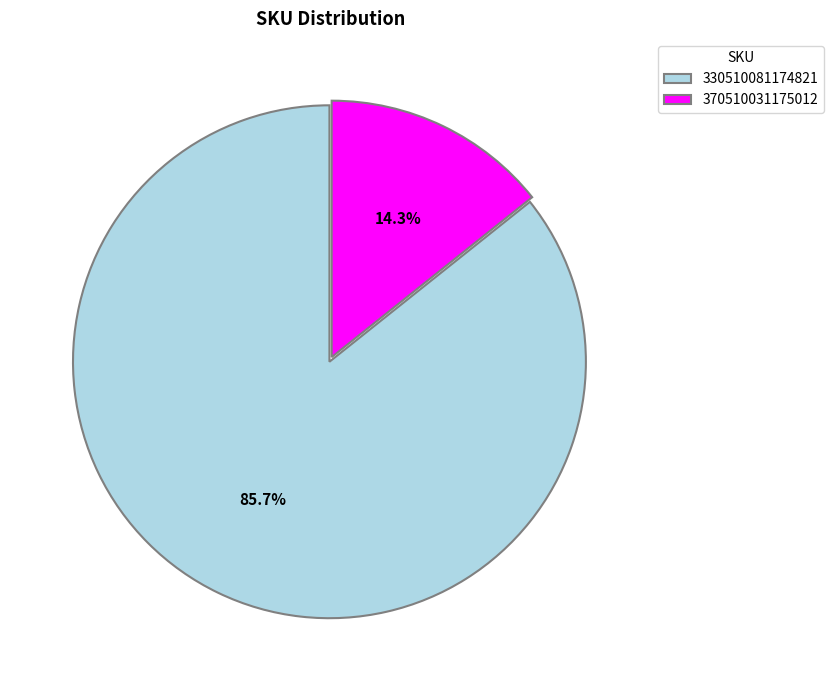

What is the ratio of the value at 370510031175012 to the value at 330510081174821?

0.2